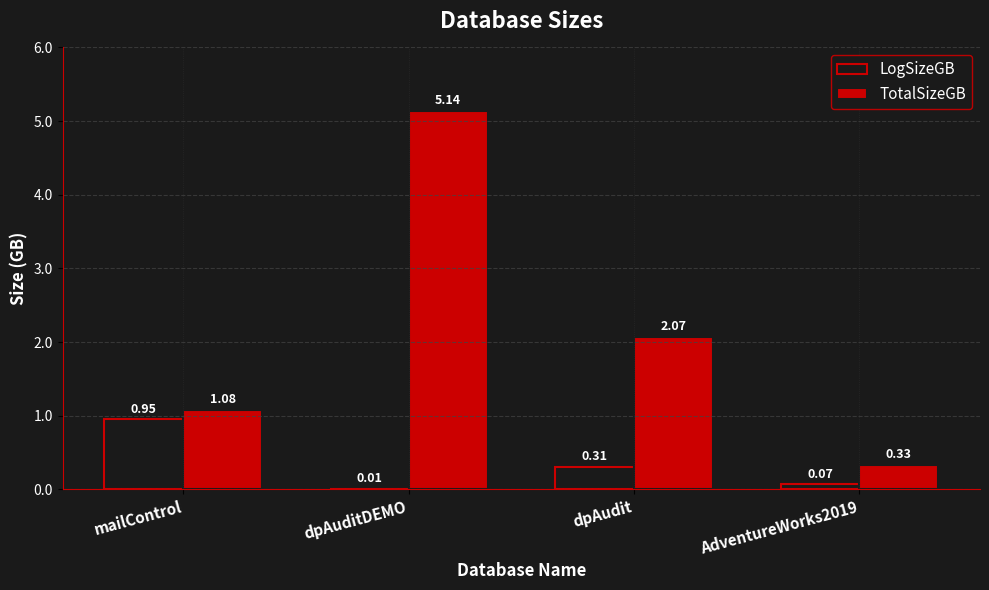

What is the total value across all series at AdventureWorks2019?

0.4